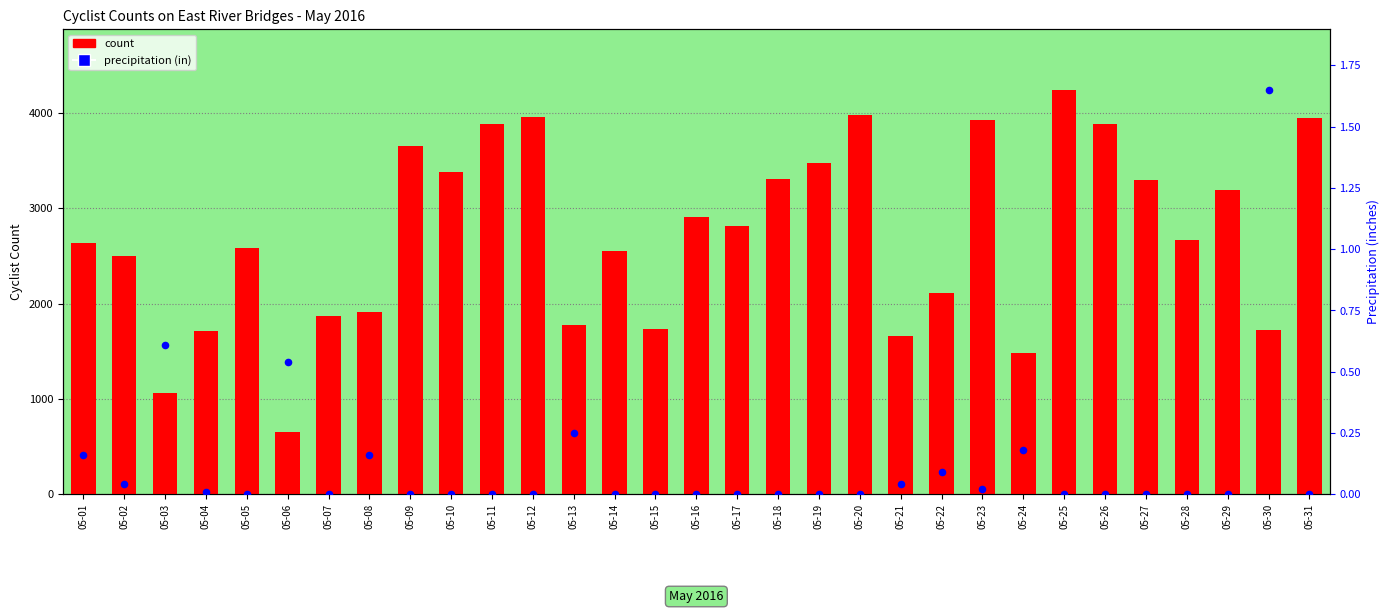

What are all the series names shown in the legend?

count, precipitation (in)